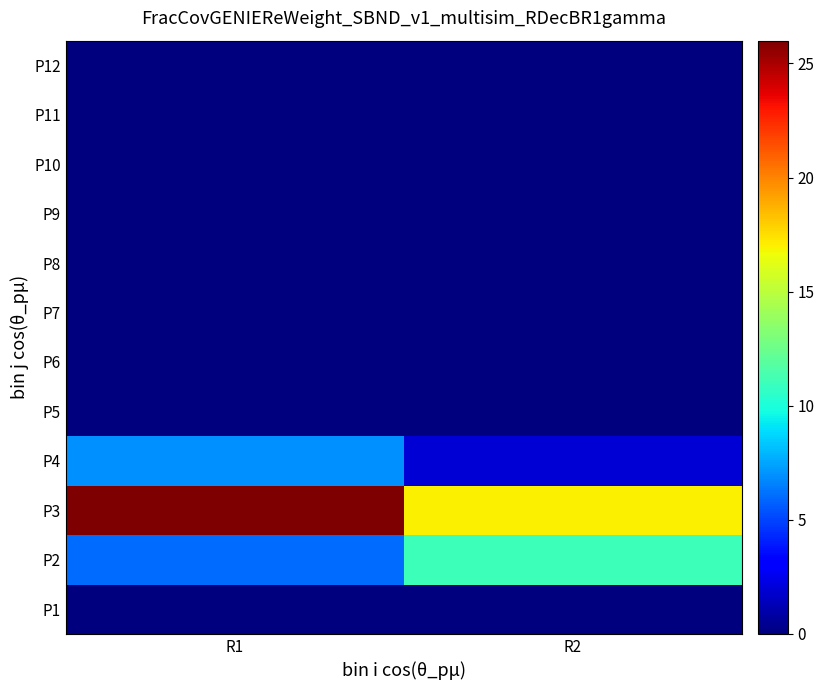

Reading right to left, transcribe all the data shown in this chart.

P1: R2=0	R1=0
P2: R2=11	R1=6
P3: R2=17	R1=26
P4: R2=2	R1=7
P5: R2=0	R1=0
P6: R2=0	R1=0
P7: R2=0	R1=0
P8: R2=0	R1=0
P9: R2=0	R1=0
P10: R2=0	R1=0
P11: R2=0	R1=0
P12: R2=0	R1=0